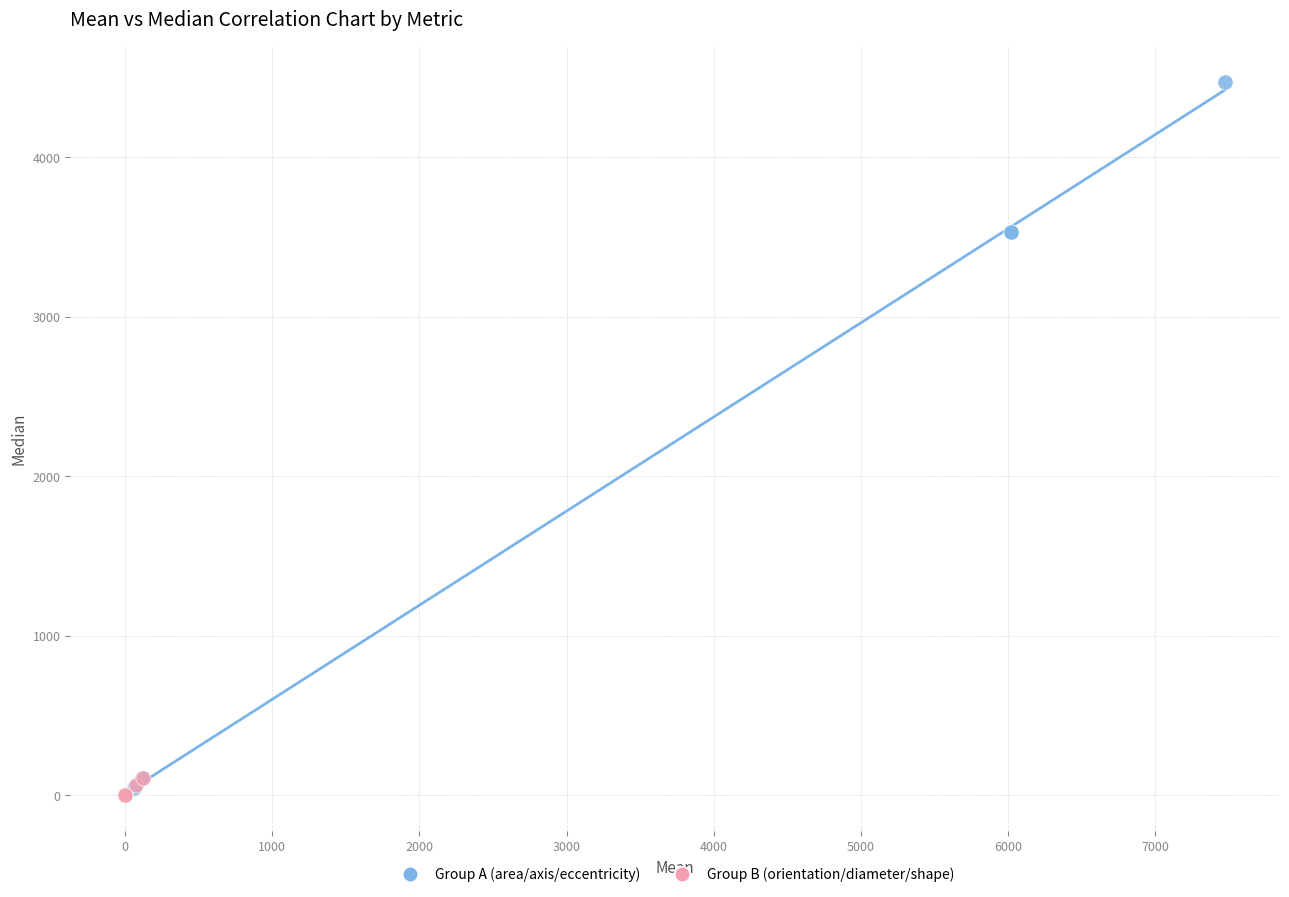

What are all the series names shown in the legend?

Group A (area/axis/eccentricity), Group B (orientation/diameter/shape)